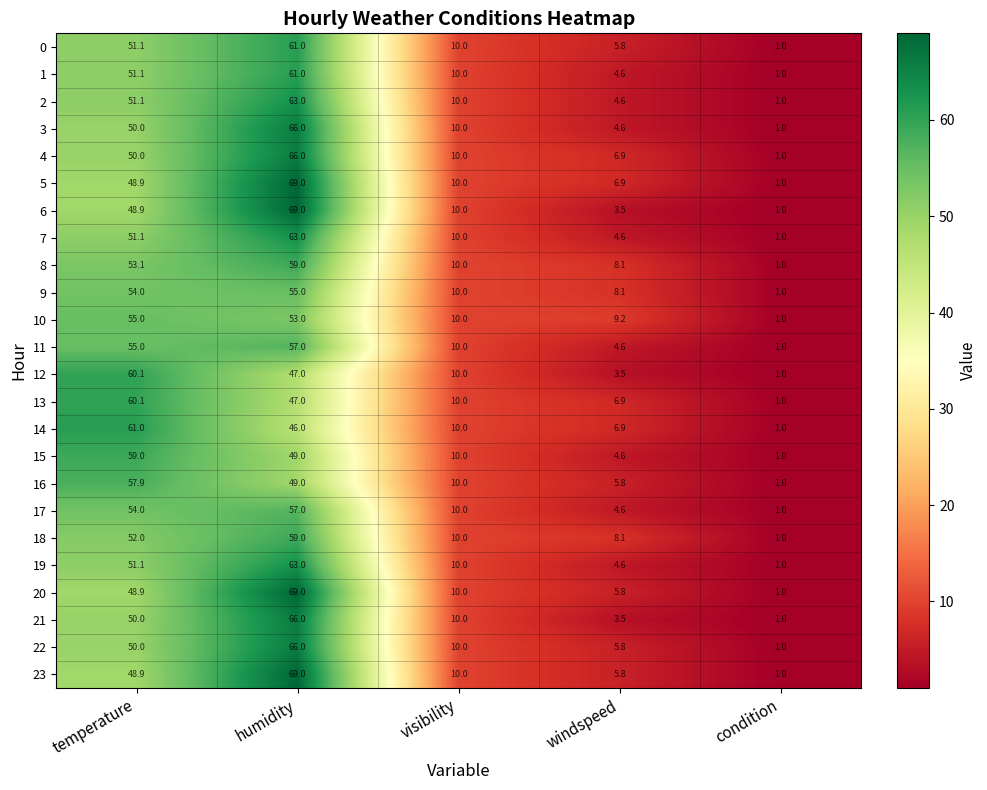

Which category has the lowest value across all series?

condition